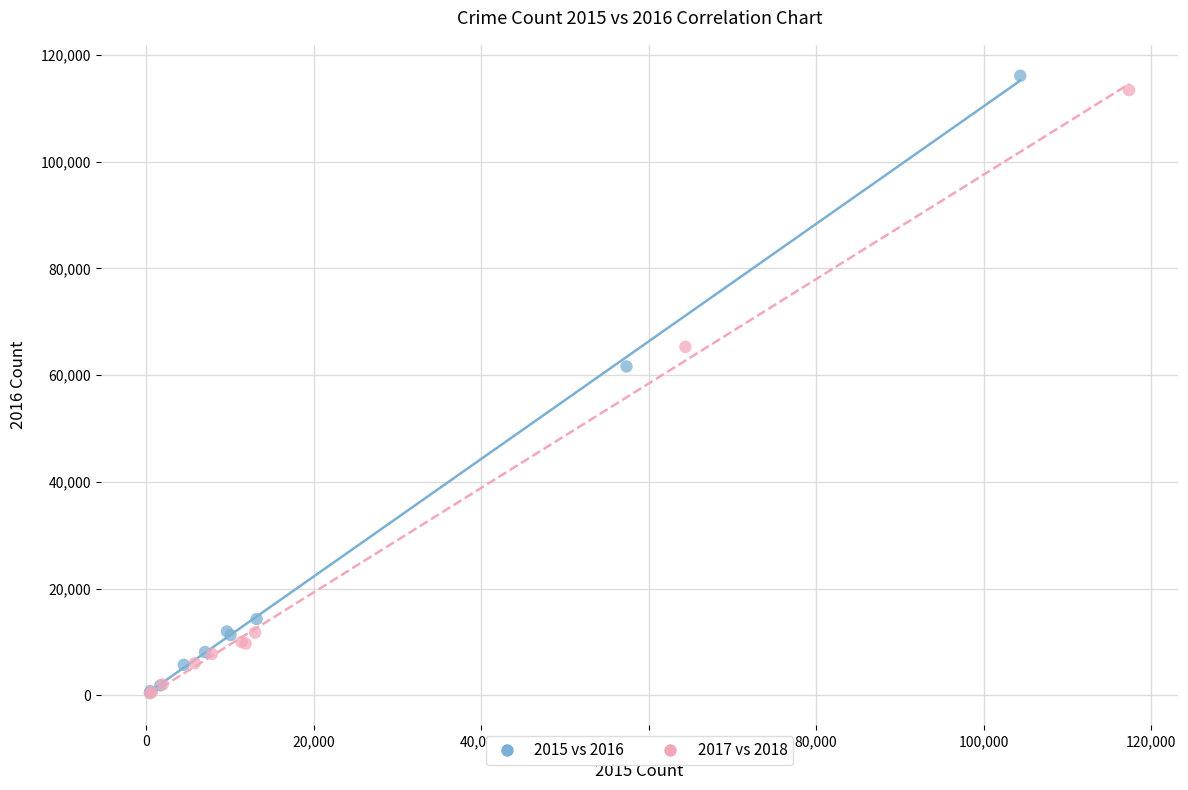

Which series has the widest spread of Y values?

2015 vs 2016